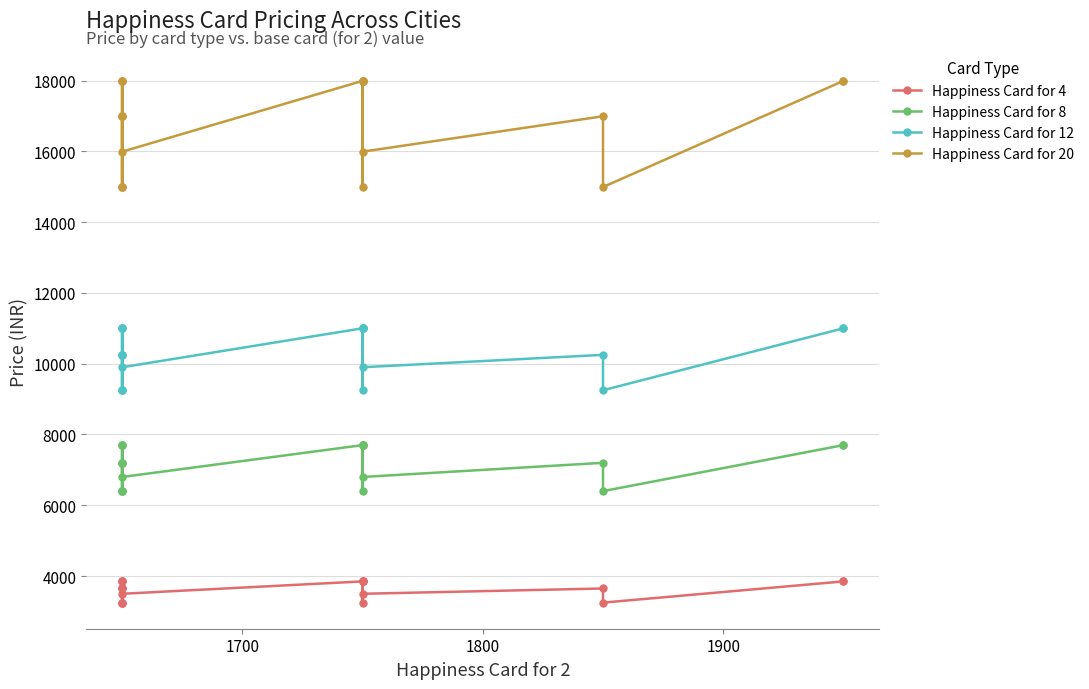

What is the difference between the second highest and second lowest values in the Happiness Card for 12 series?

1750